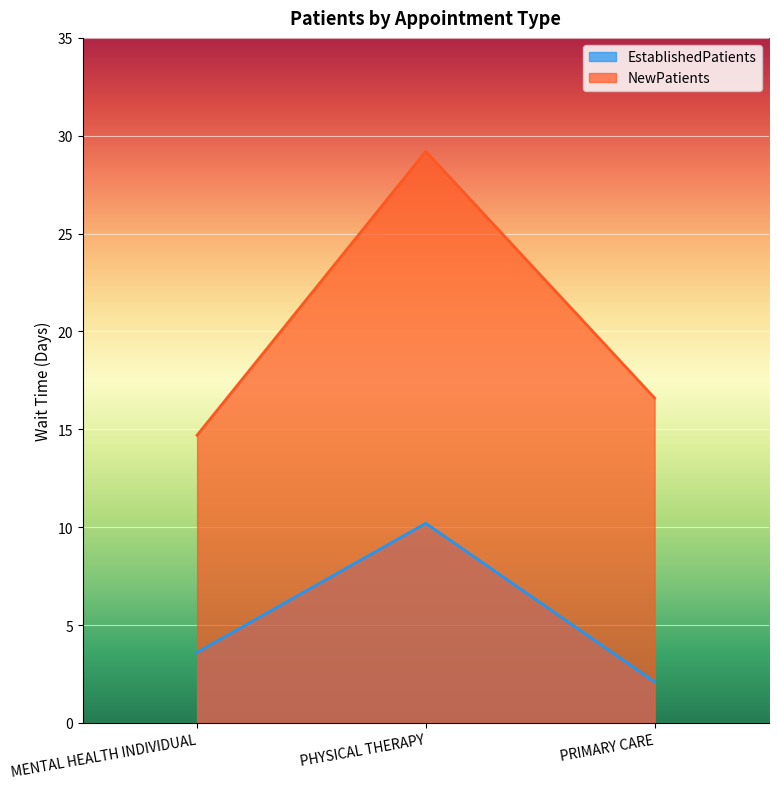

Is the value of EstablishedPatients at PHYSICAL THERAPY greater than the value of NewPatients at PHYSICAL THERAPY?

No